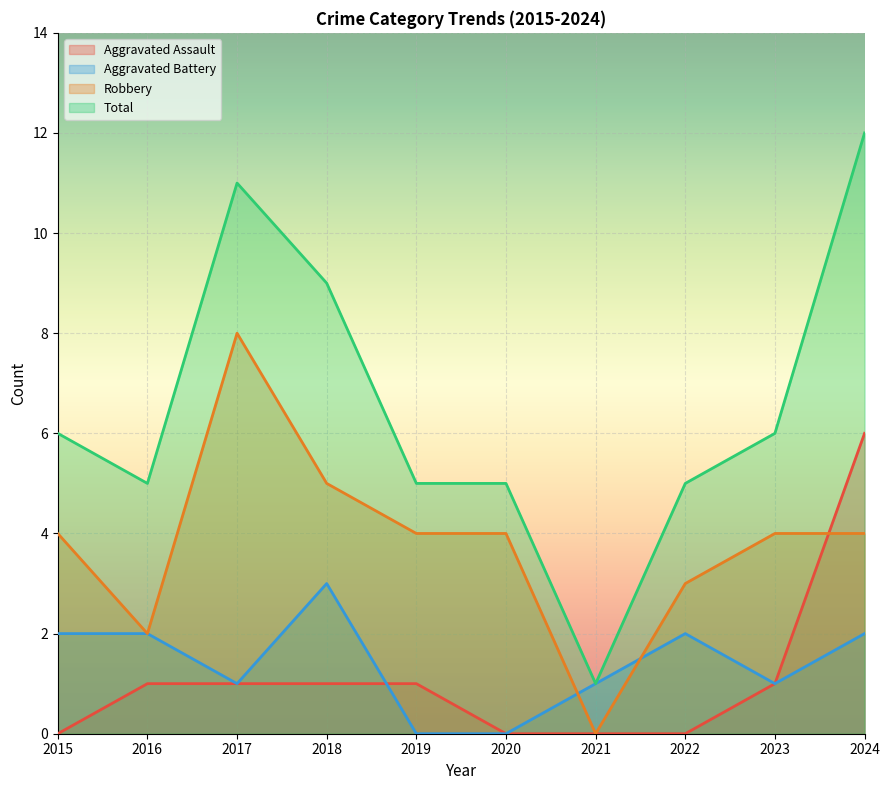

At which label does Aggravated Battery first exceed 2?

2018